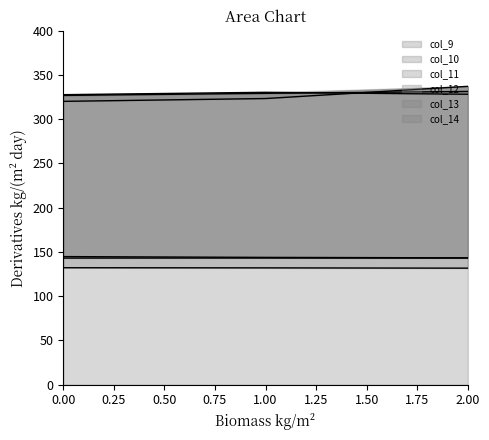

Does the chart display data point markers on the line(s)?

No